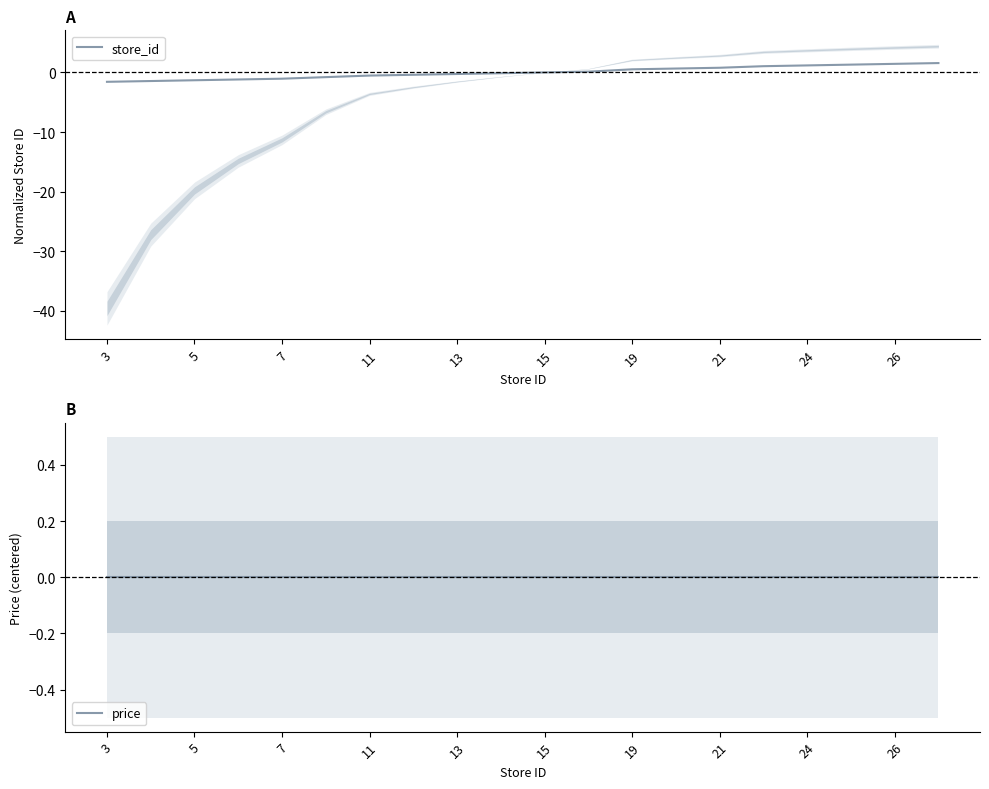

True or false: price and store_id intersect in this chart.

True